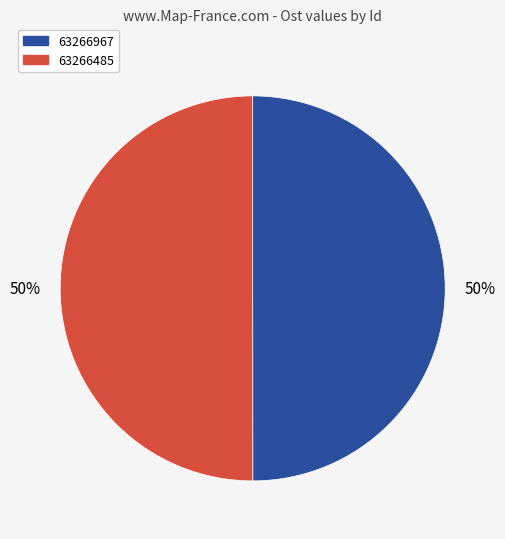

Is it true that 63266967 is 37% of the pie?

False